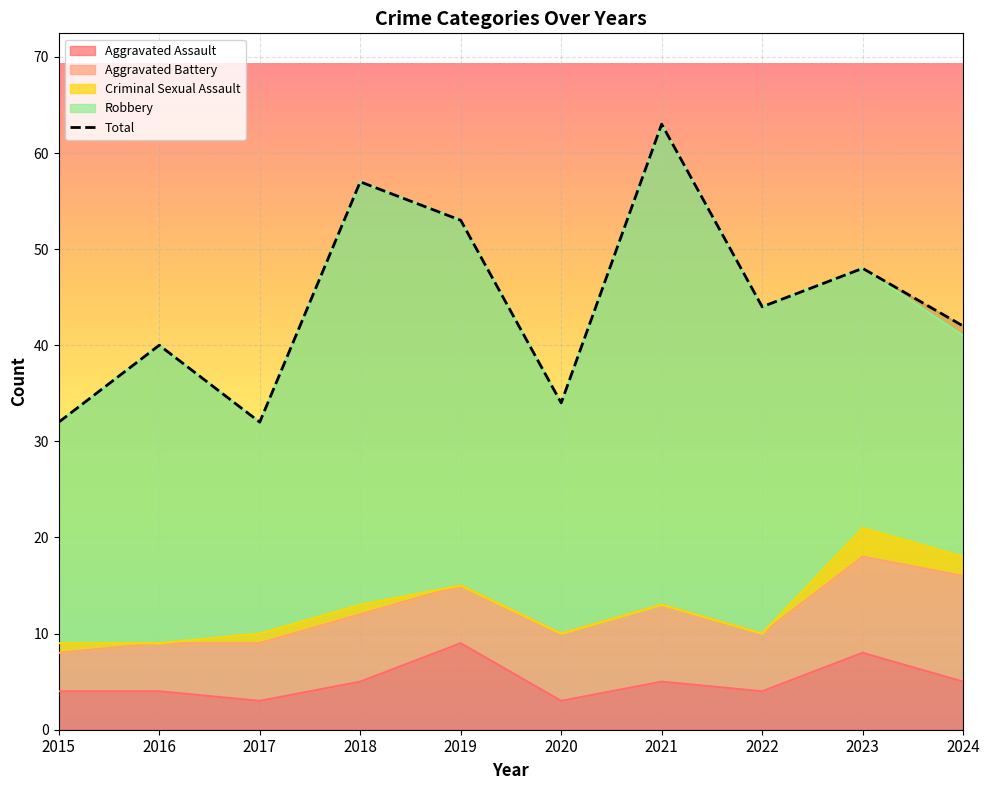

The Criminal Sexual Assault series shows 2 at 2024. True or false?

True